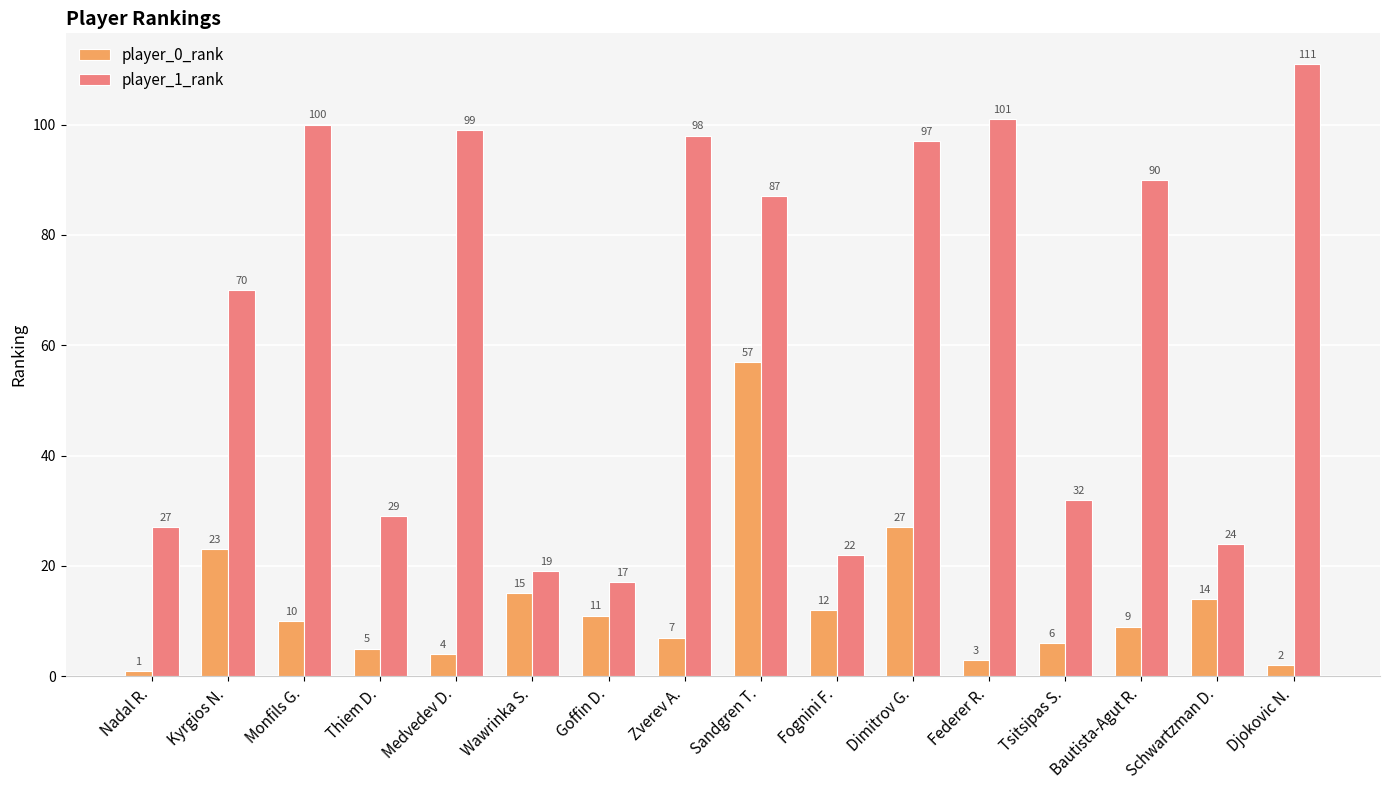

Are the bars horizontal?

No